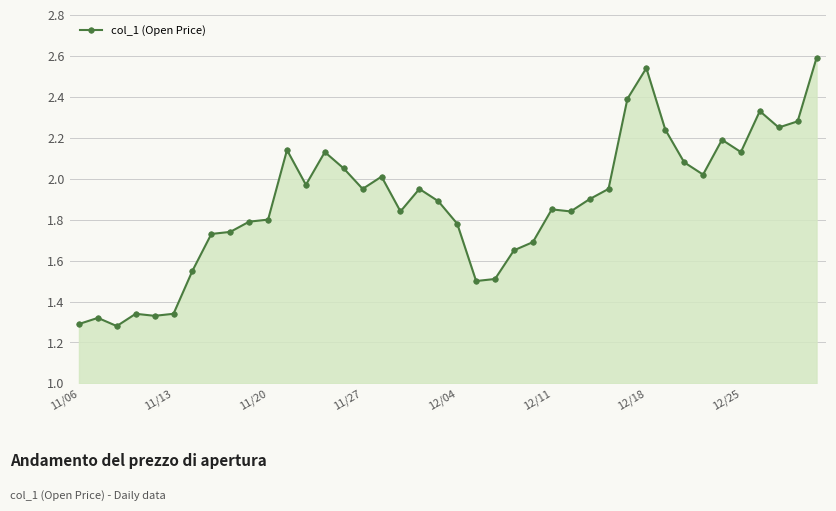

True or false: there are more than 0 points higher than both neighbors.

True